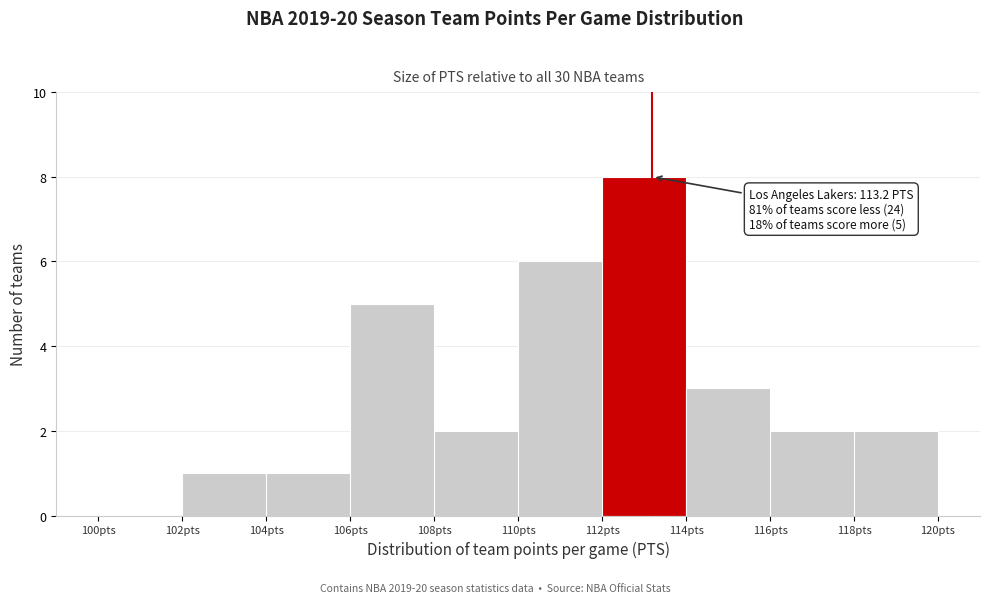

Which range on the x-axis has the tallest bar?

112 to 114